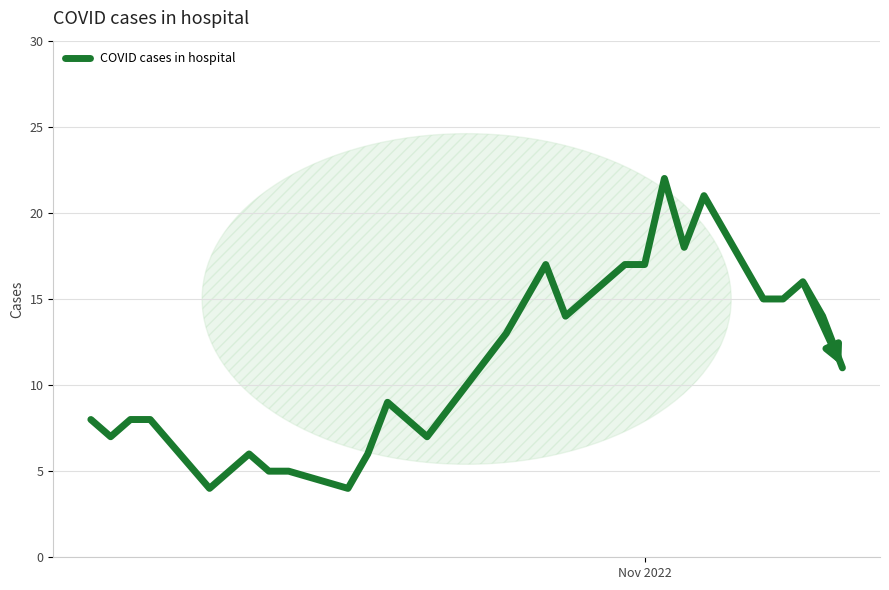

What is the greatest value displayed?

22